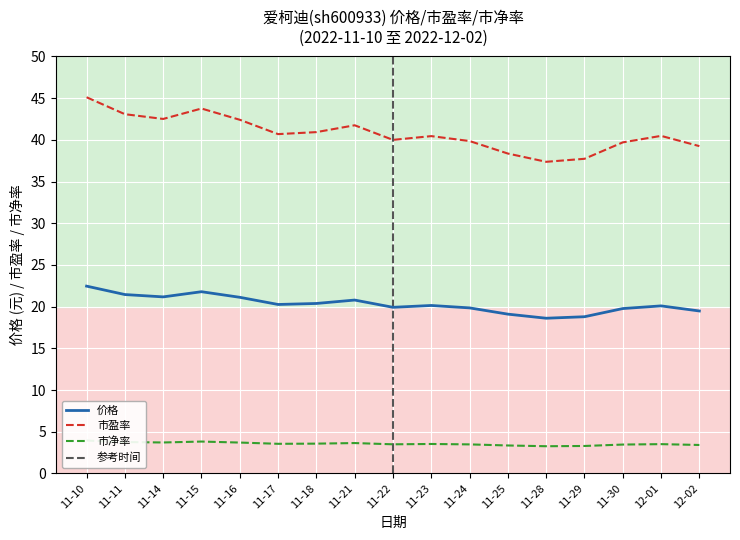

Which label corresponds to the largest value in the chart?

11-10